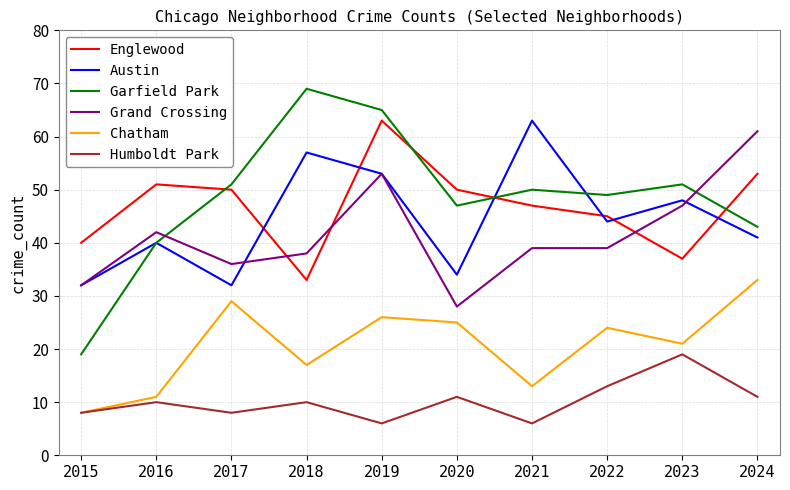

What value does the Chatham series have at 2019?

26